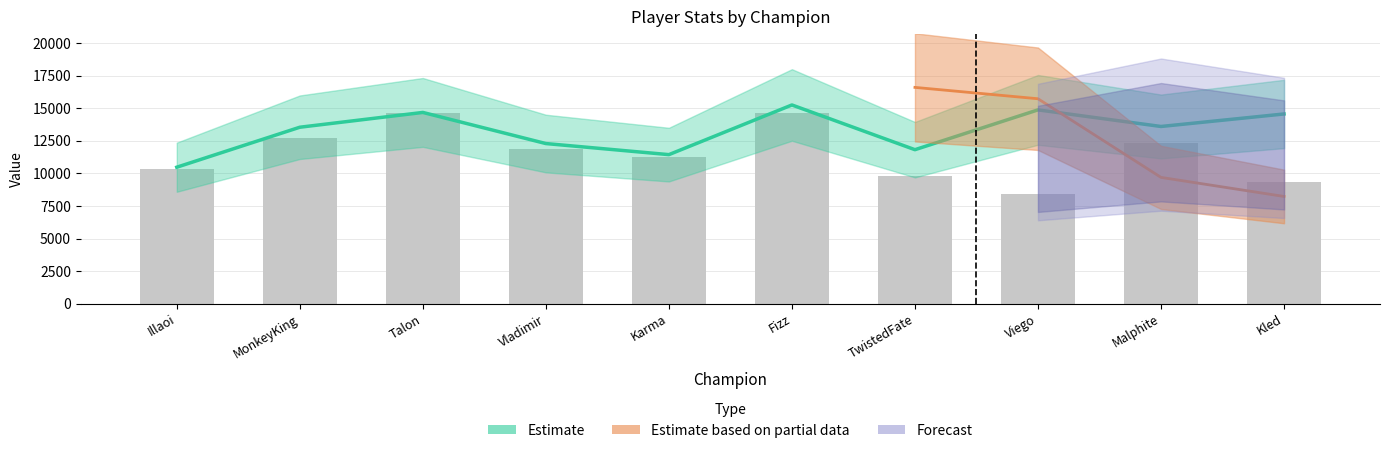

Approximately how many times larger is the value at Kled compared to Viego?

1.0